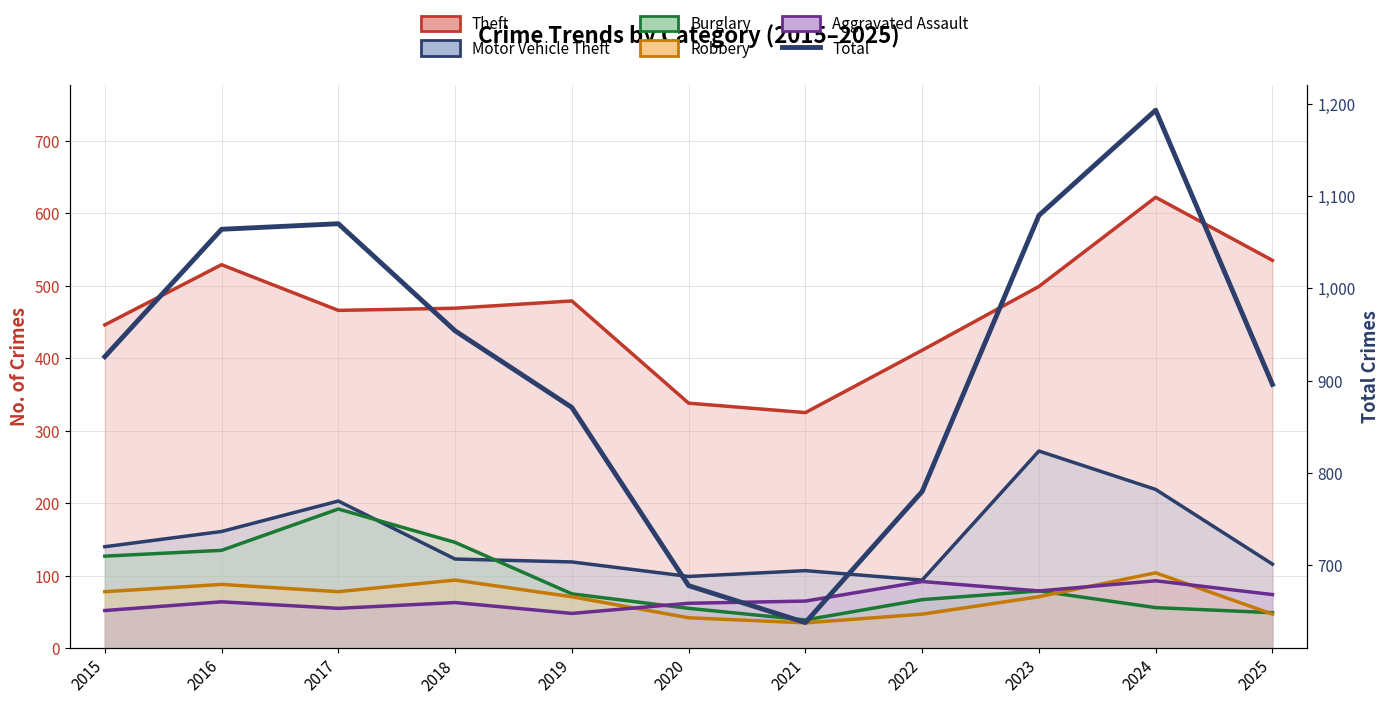

How many points are higher than both their immediate neighbors (excluding endpoints)?

2